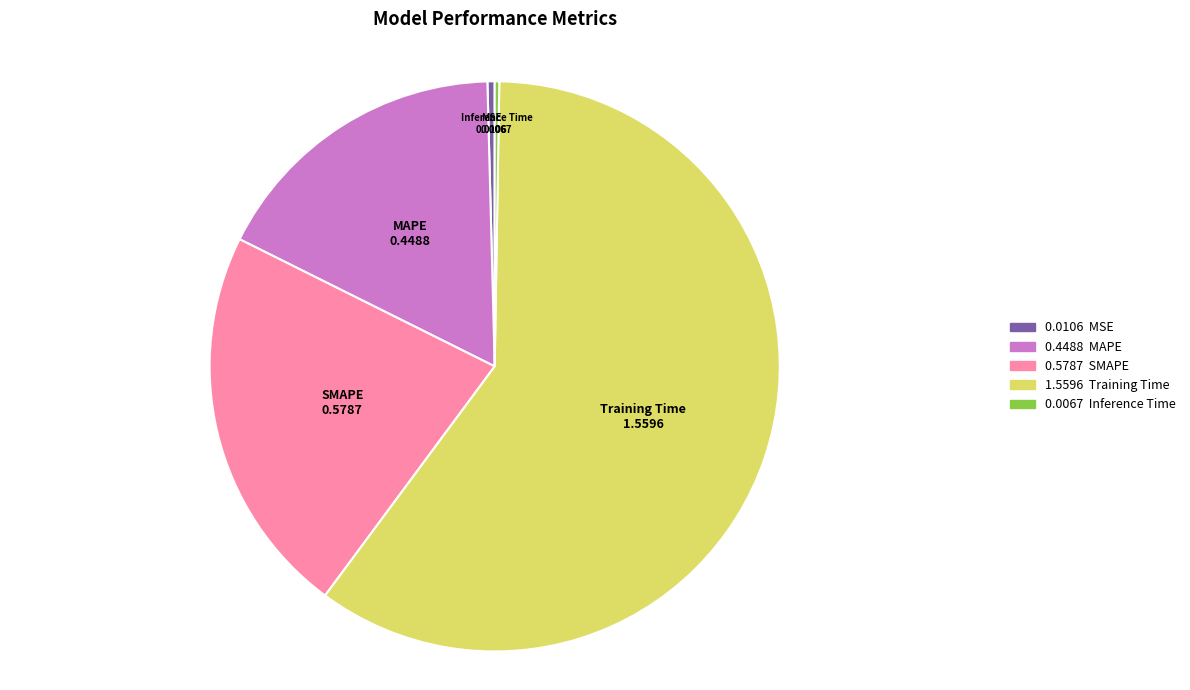

Which category has the biggest portion of the pie?

Training Time